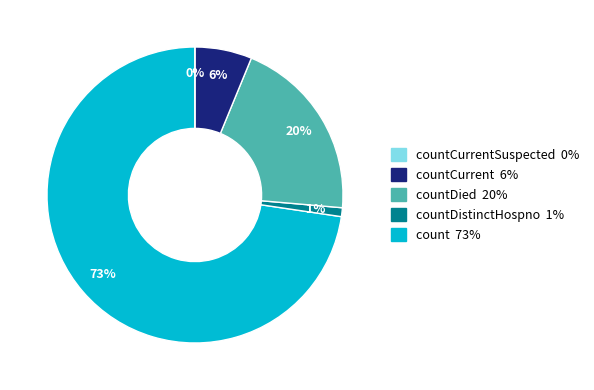

Approximately how many times larger is the value at countCurrent compared to countDied?

0.3